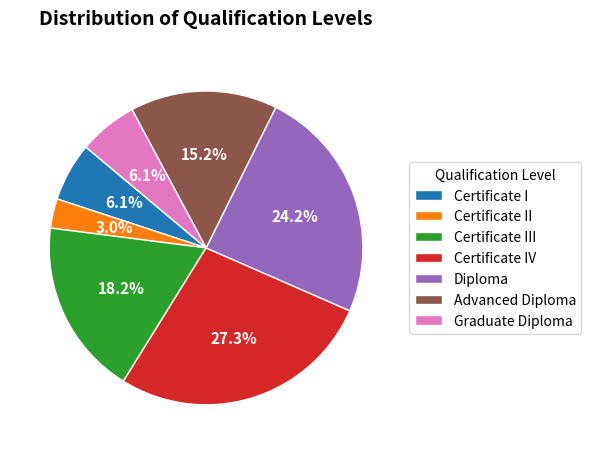

How many slices are in this pie chart?

7